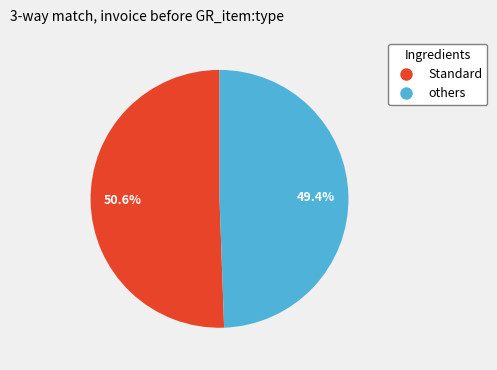

Is there a majority slice in this chart?

Yes